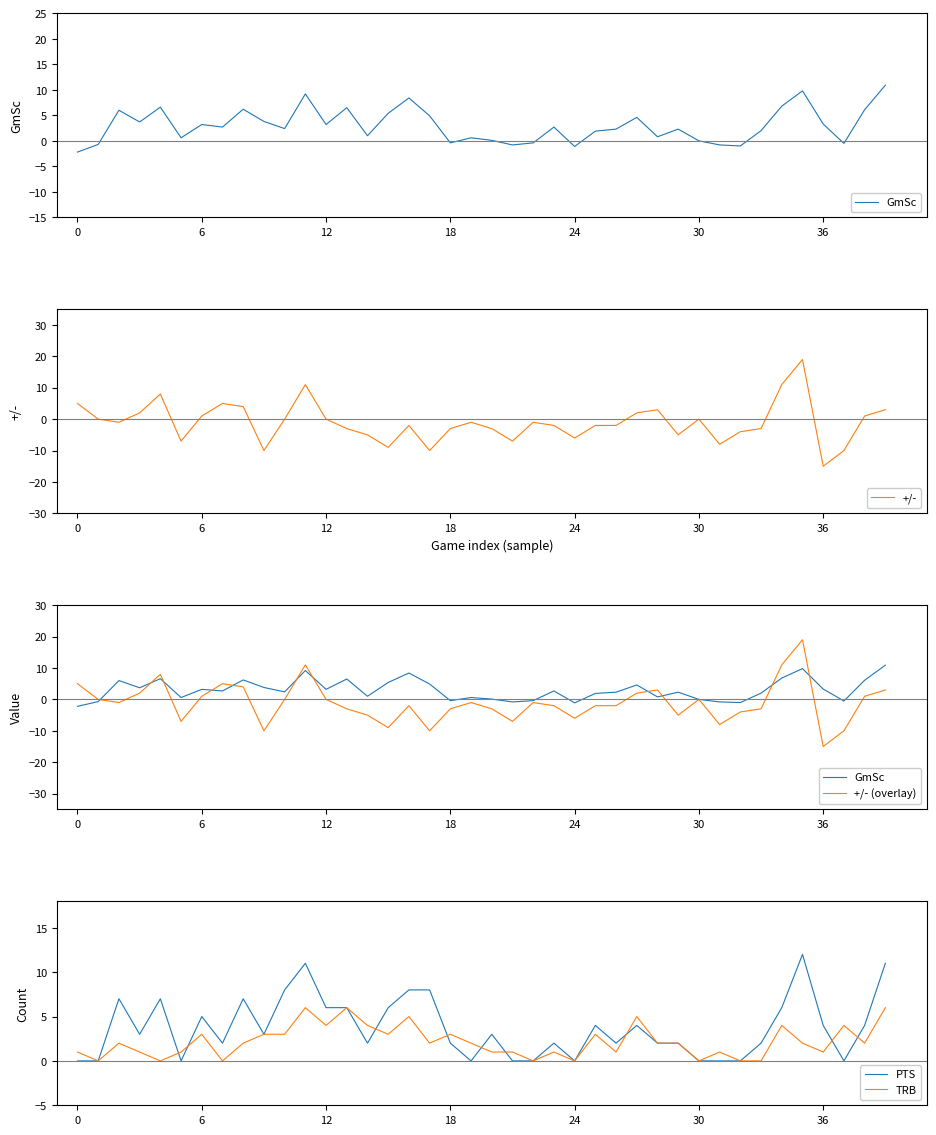

True or false: +/- (overlay) and PTS cross at least once.

True